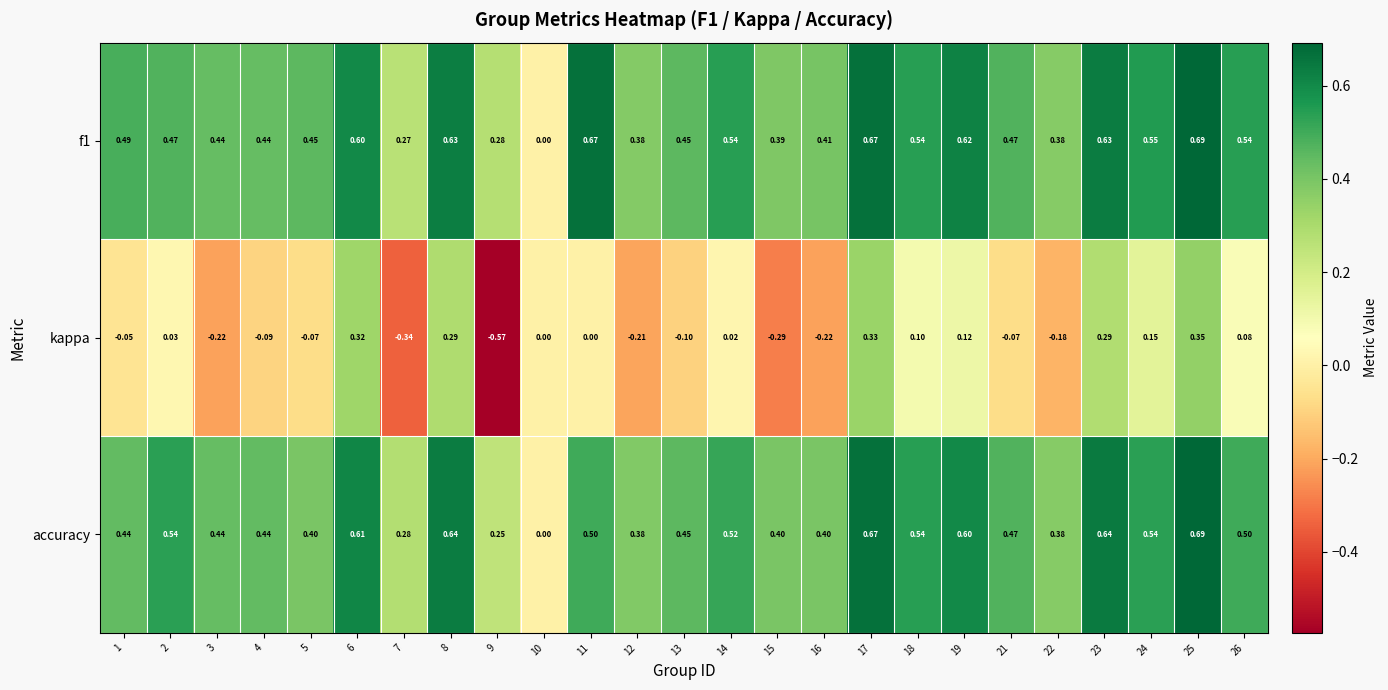

Which series has the widest spread of values?

kappa